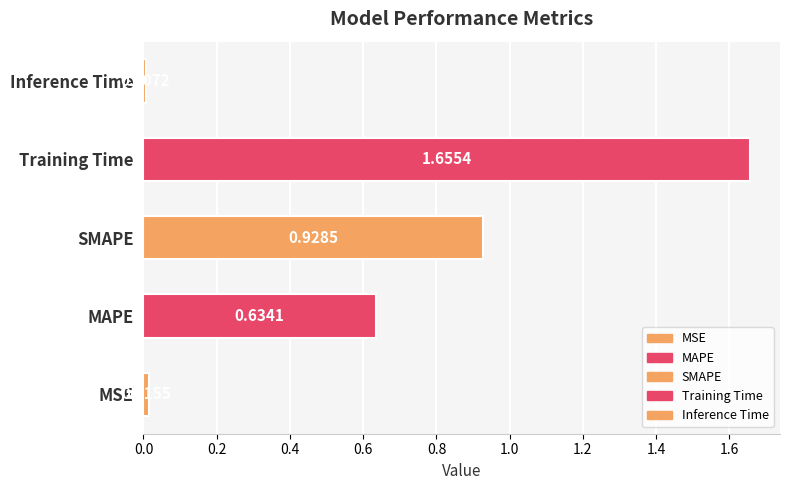

What is the ratio of the value at MAPE to the value at Training Time?

0.4